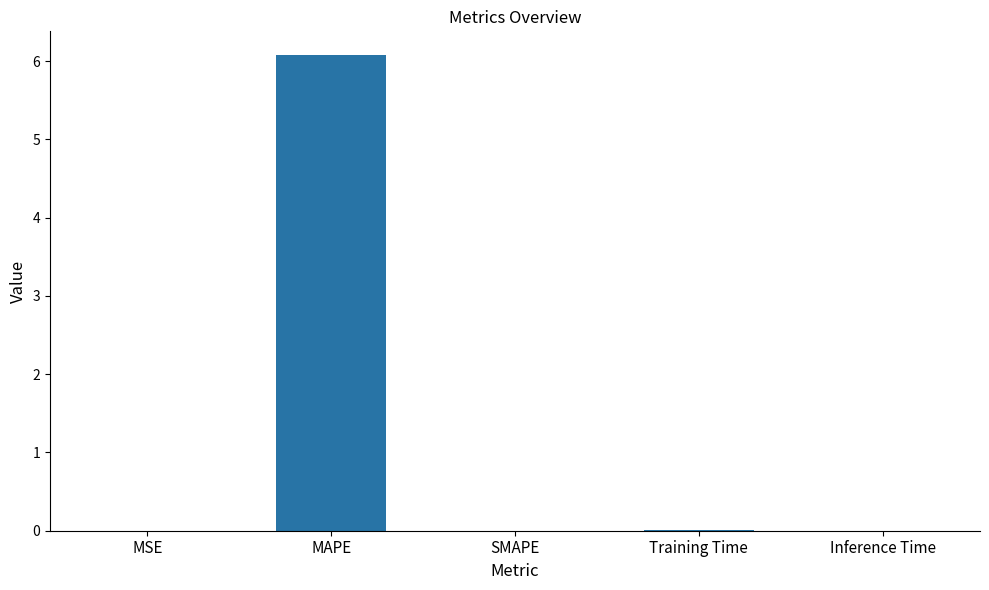

The value at SMAPE is 0.0. True or false?

True